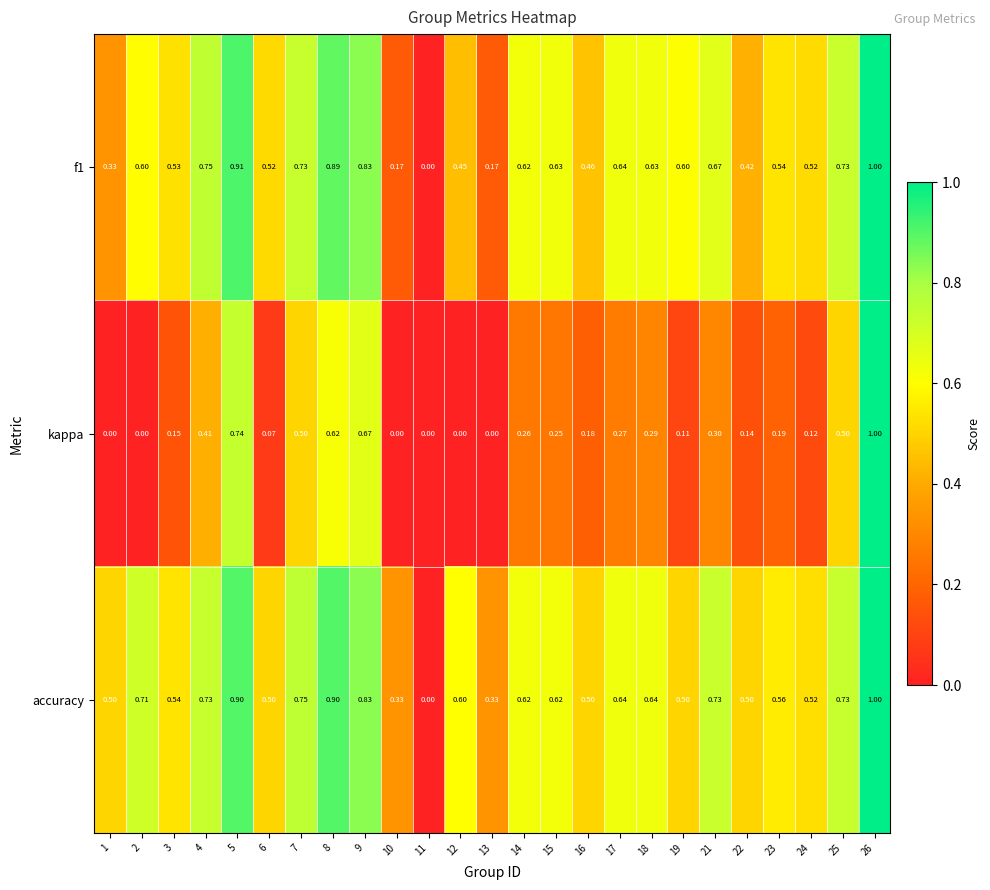

Count the number of categories in the chart.

25